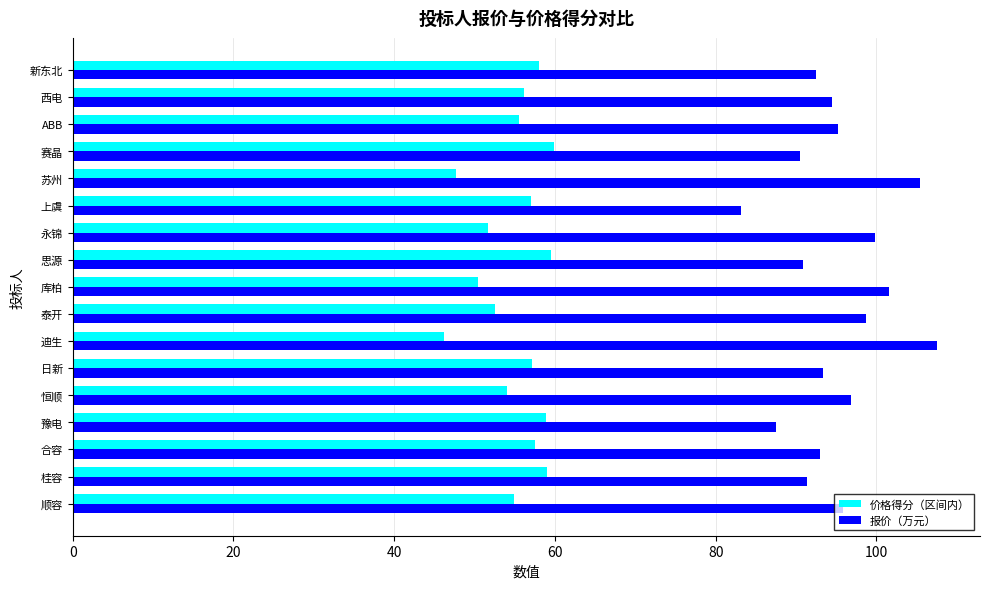

How many data points in 报价（万元） are less than 94?

8